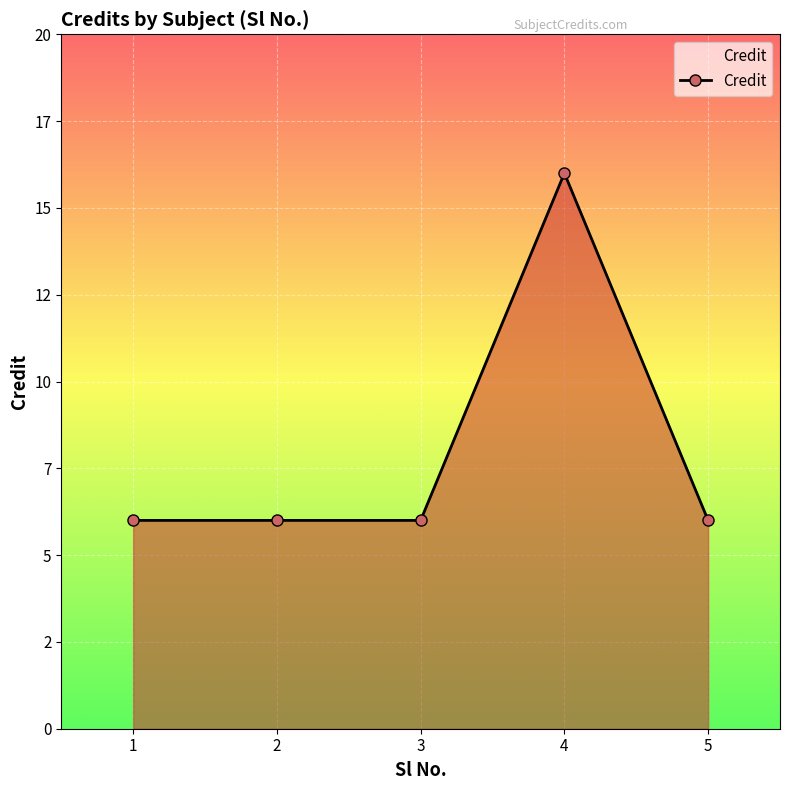

What value does the data have at 4, to the nearest 5?

15